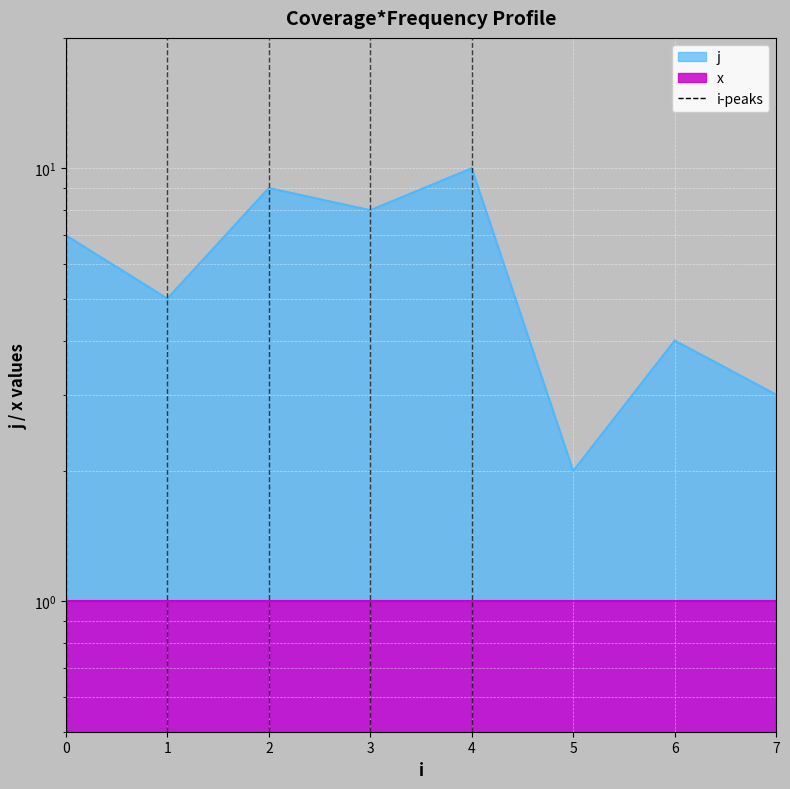

The chart shows a value of 5 at 7. True or false?

False